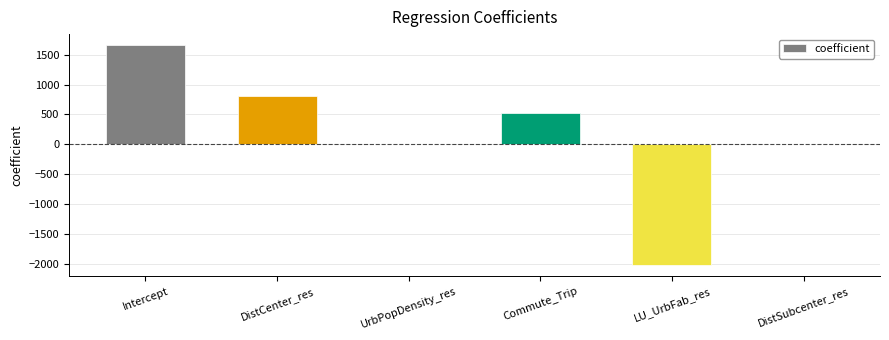

What is the sum of all values?

971.0